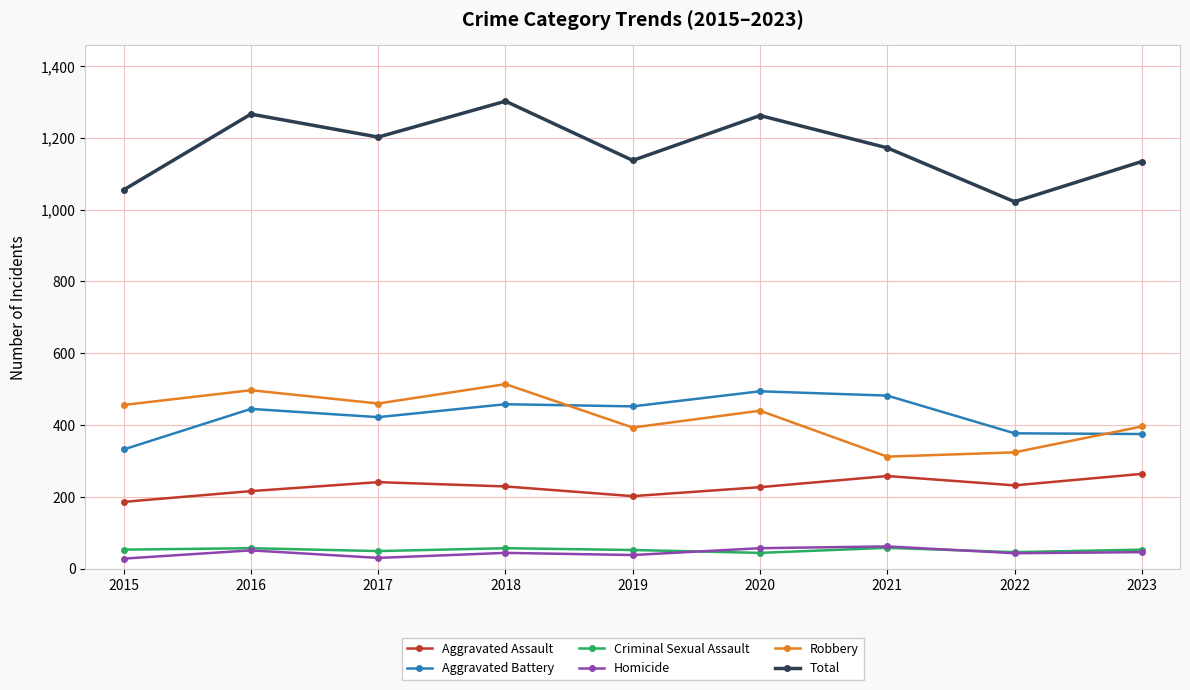

At which category does Robbery reach its first local valley?

2017